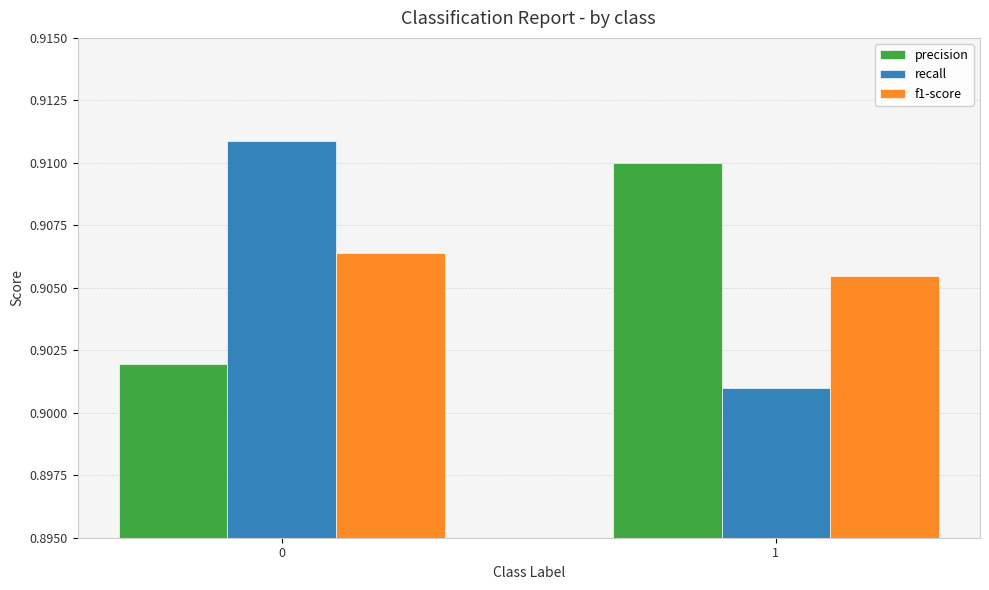

What is the total value across all series at 1?

2.7